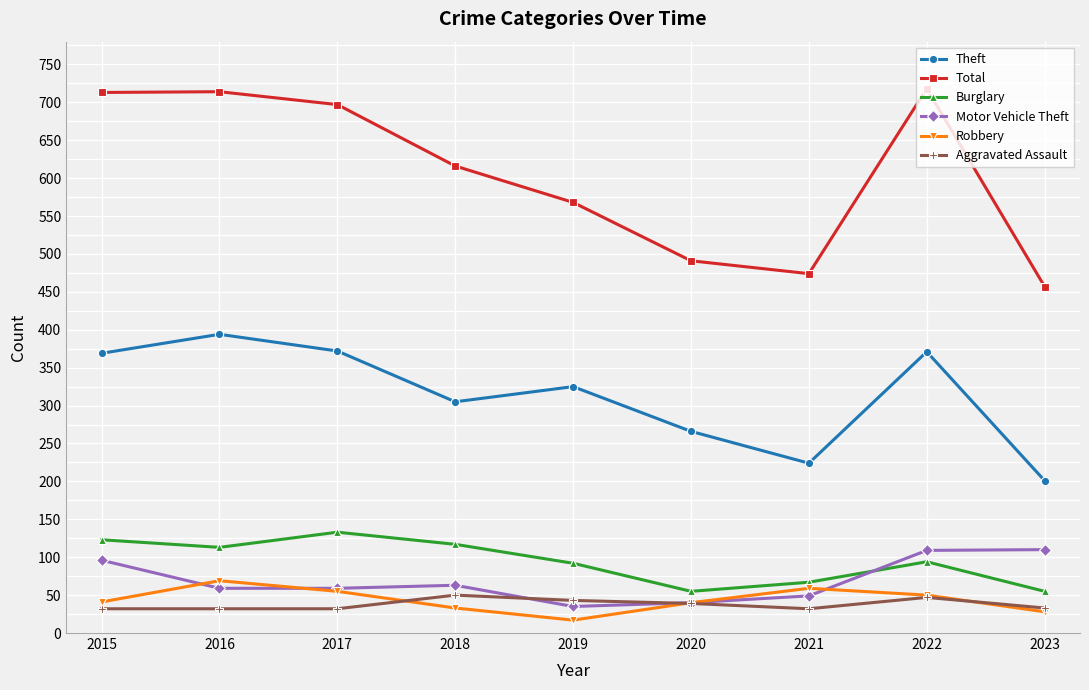

Is the value of Burglary at 2017 greater than the value of Theft at 2021?

No